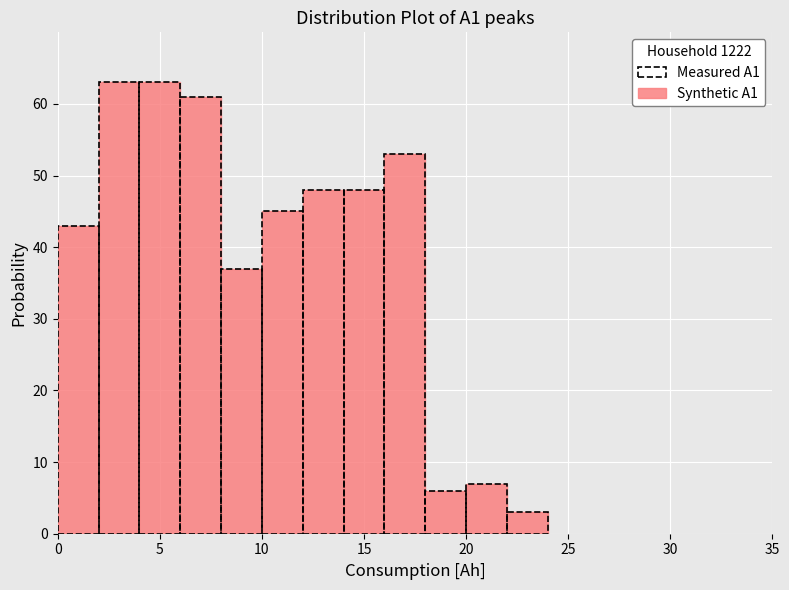

How tall is the bar that spans 0 to 2 on the x-axis? The values are not printed on the chart, so give them approximately, as read against the axis.

43